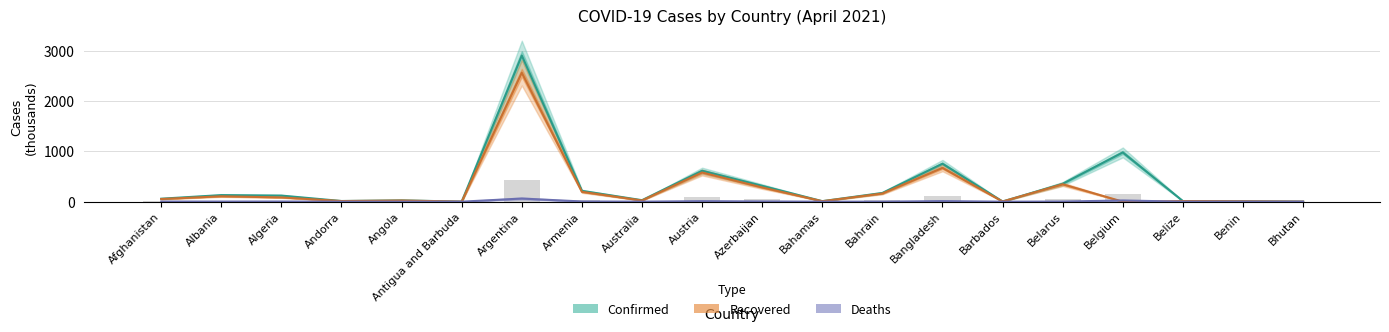

Is it true that Deaths equals 0.3 at Bahamas?

False